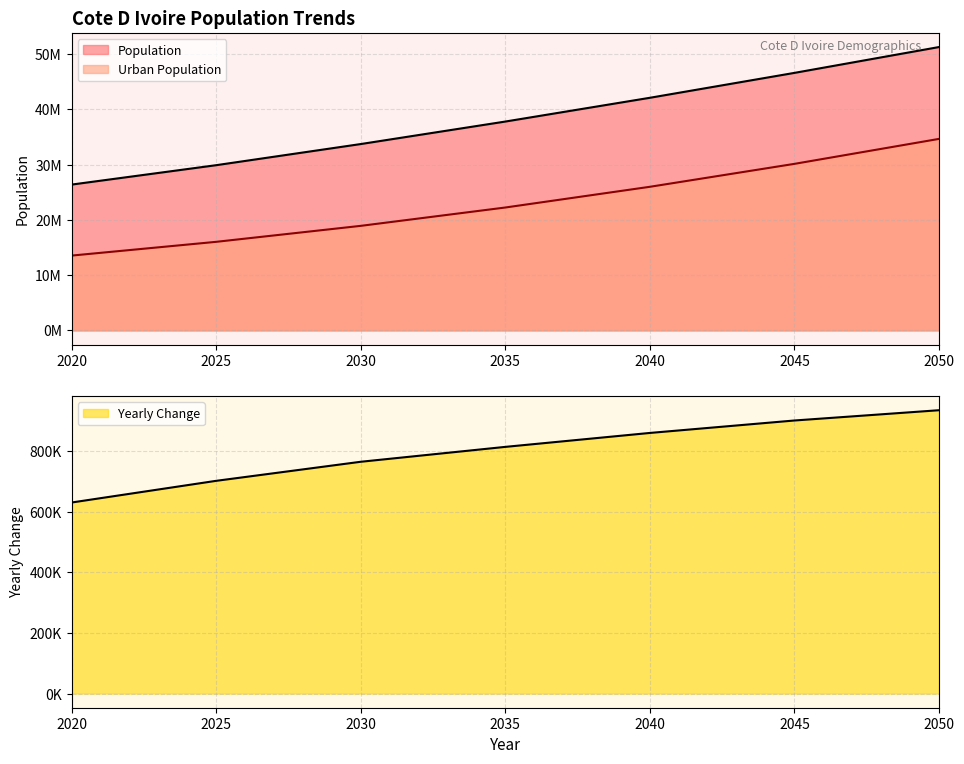

What is the difference between the maximum and minimum values in the Urban Population series?

21113268